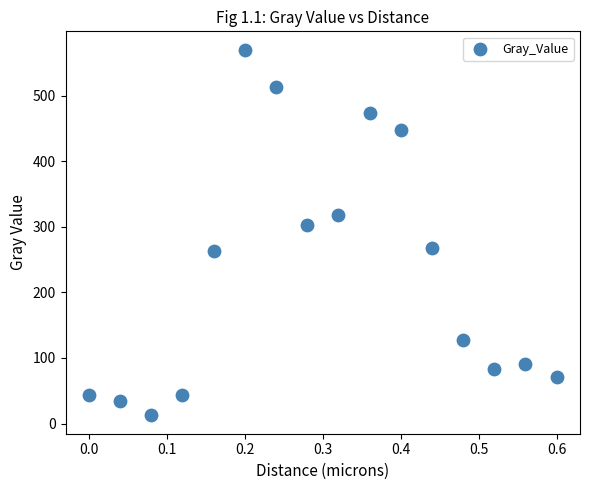

What Y value in the scatter plot is closest to 291?

302.3